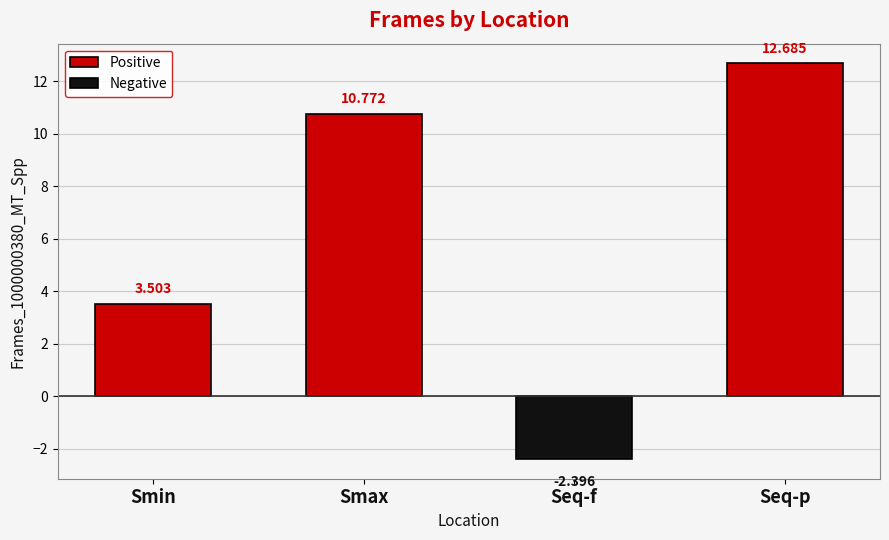

Where does the Positive series first go above 10?

Smax